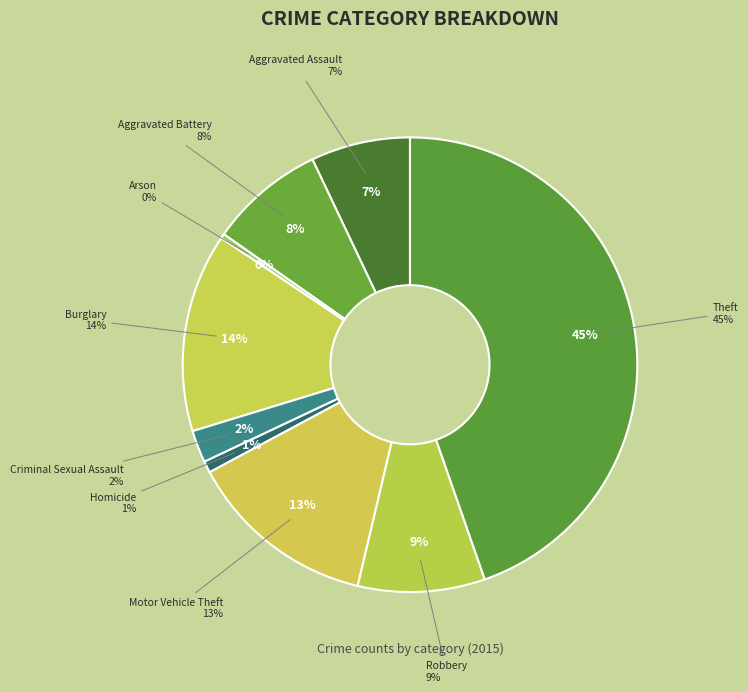

What percentage do Burglary and Aggravated Battery together represent?

22.3%